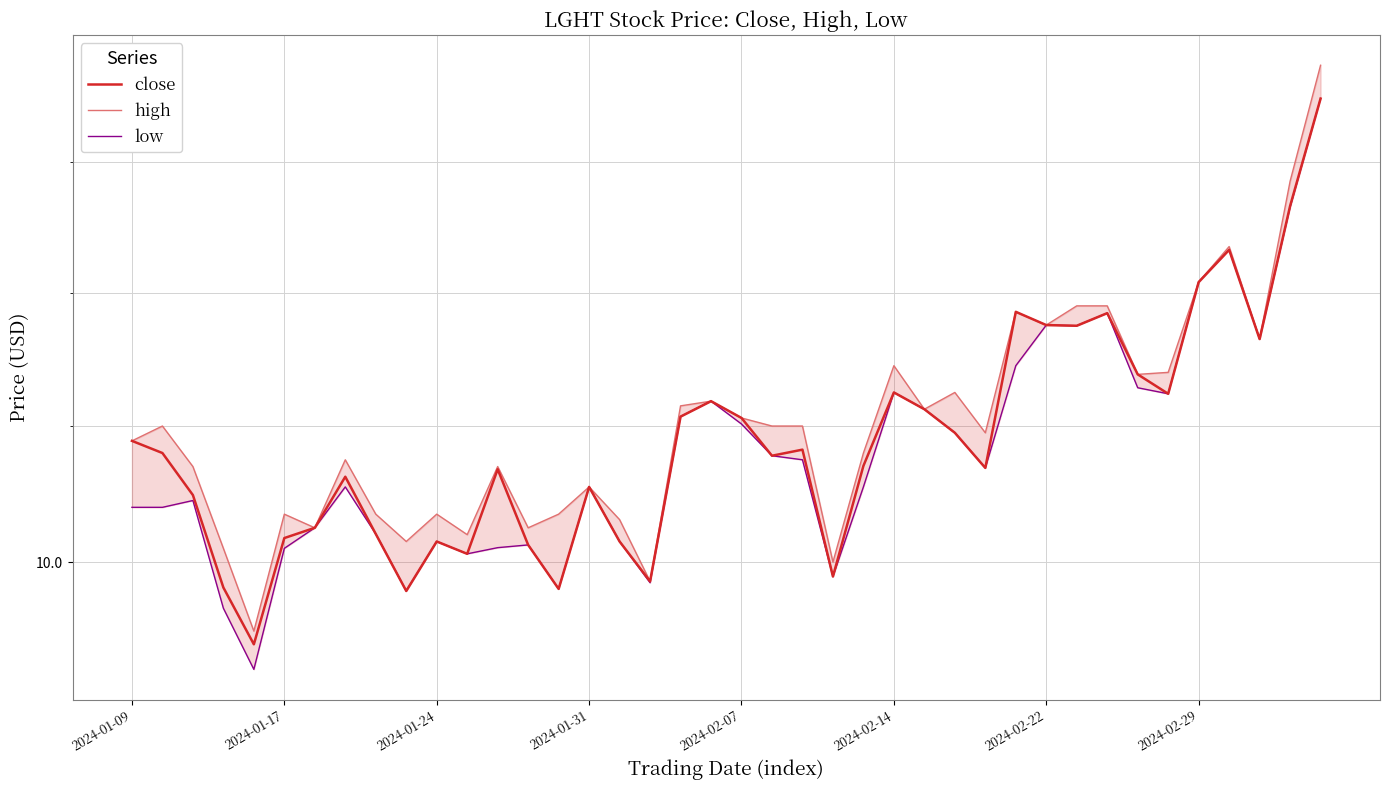

How many lines are shown in the chart?

3